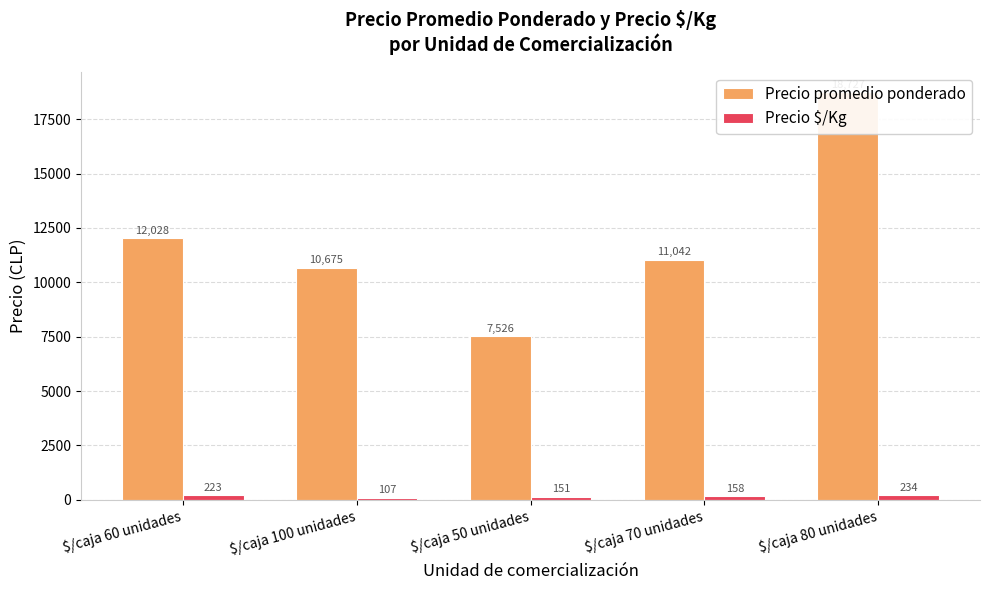

What is the difference between the maximum and minimum values in the Precio $/Kg series?

127